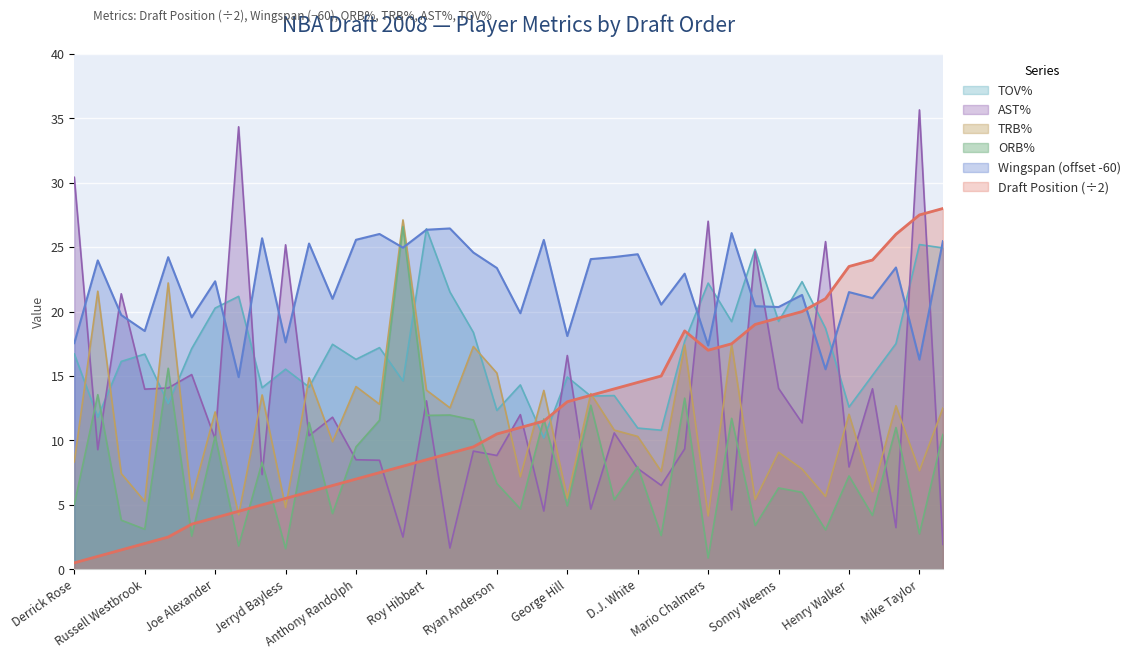

At Robin Lopez, list the series in order from smallest to largest.

Draft Position, AST%, ORB%, TRB%, TOV%, Wingspan